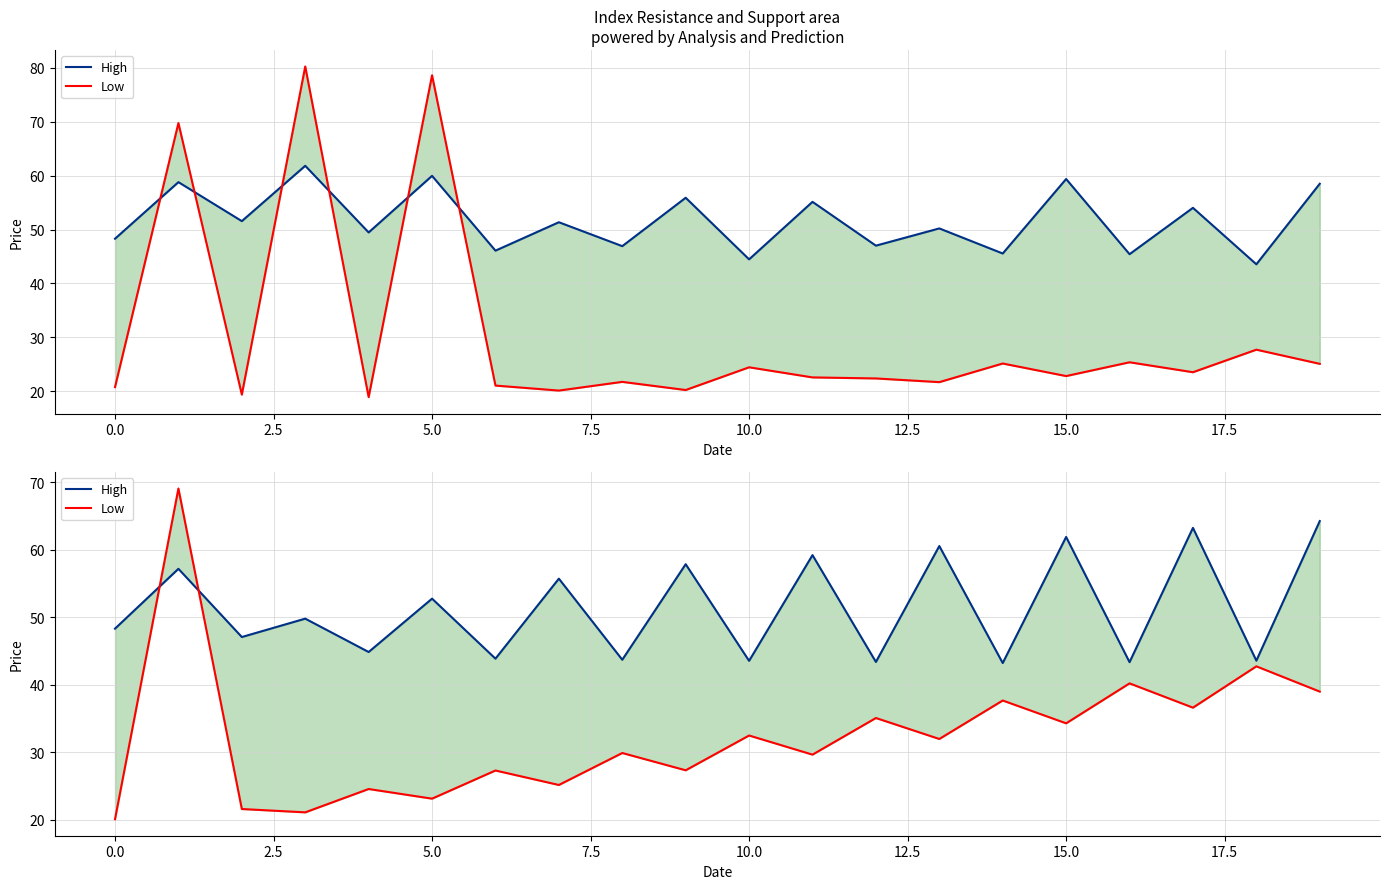

Which category has the lowest value in the High series?

14